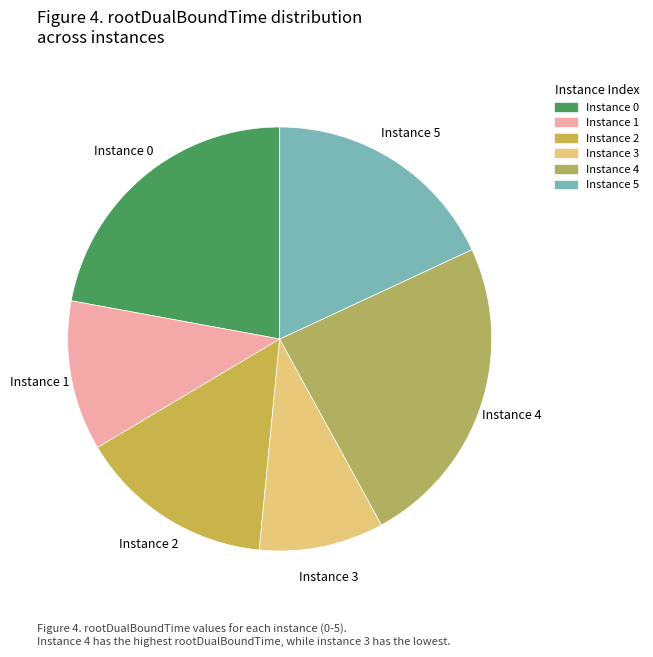

The Instance 1 slice represents 11% of the pie. True or false?

True